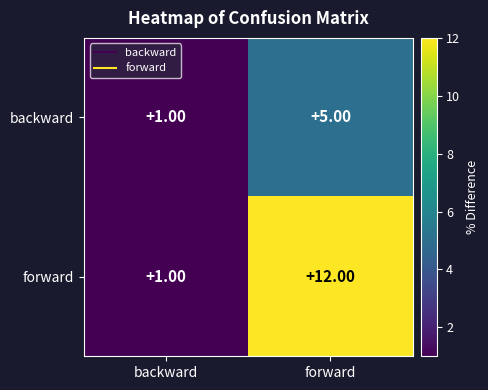

List the series in order of their peak value, highest first.

forward, backward